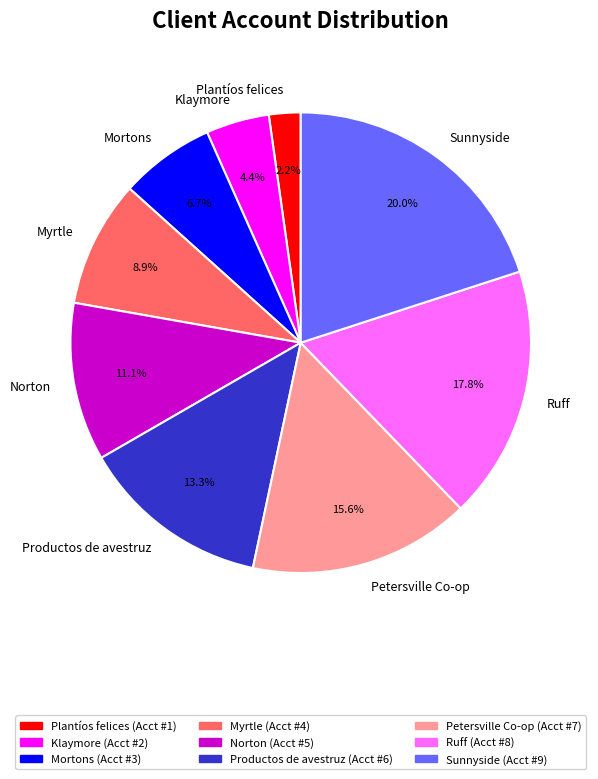

What is the ratio of the value at Productos de avestruz to the value at Klaymore?

3.0